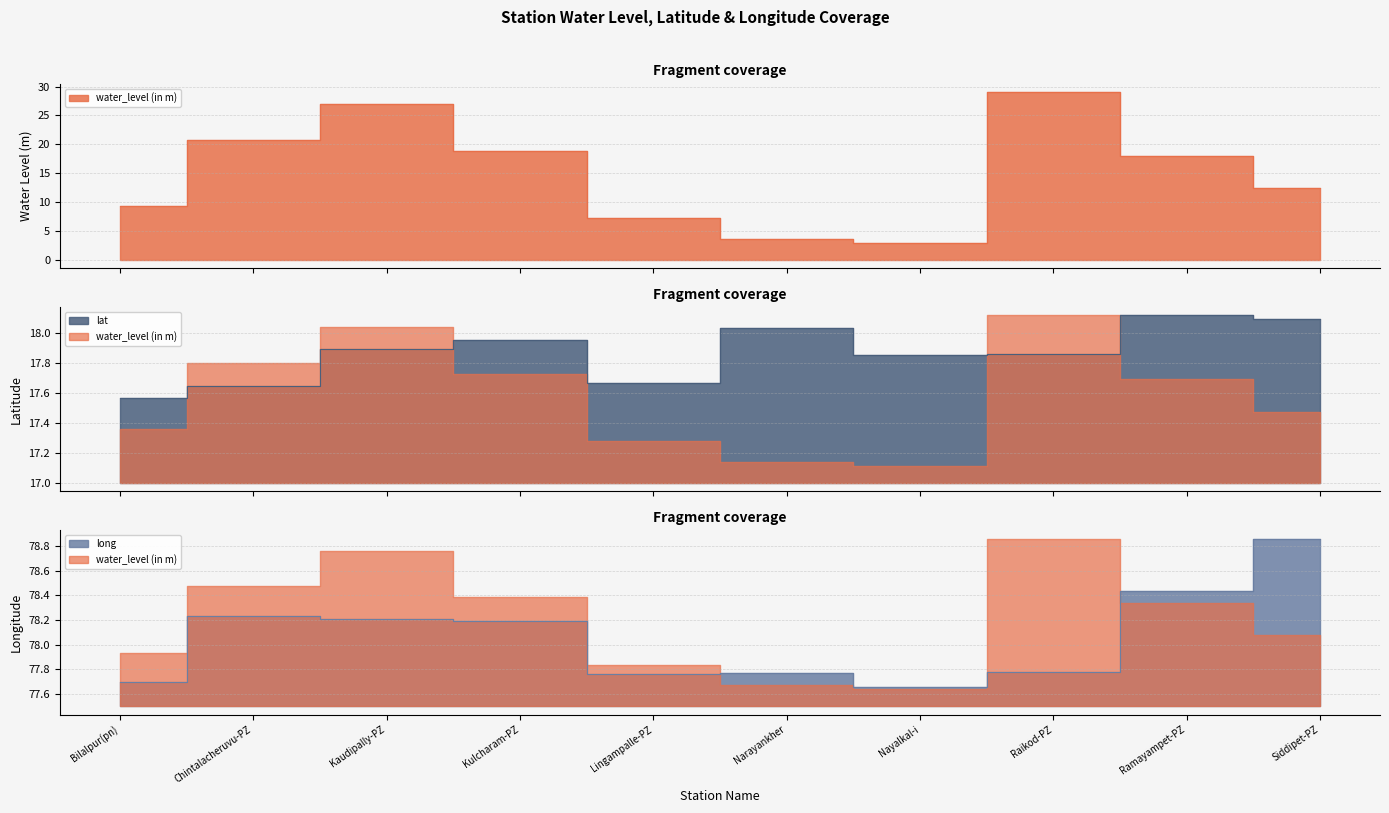

What is the sum of the long values at Ramayampet-PZ and Lingampalle-PZ?

156.2